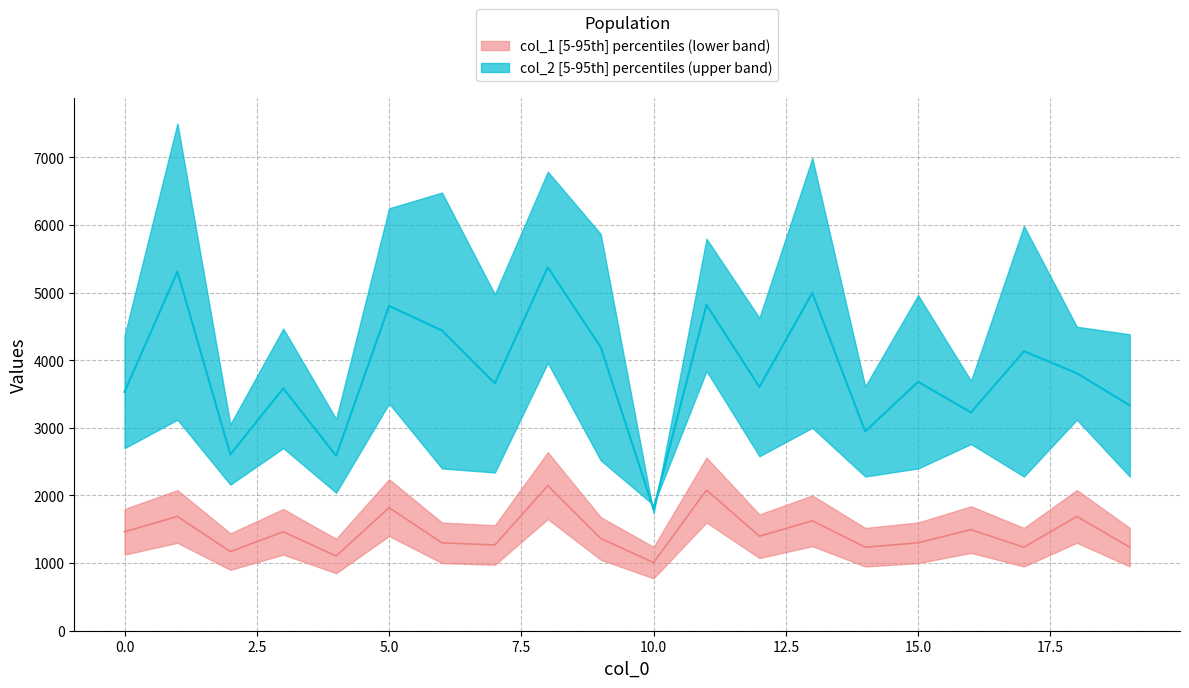

How many interior local peaks does the col_1 median series have?

8